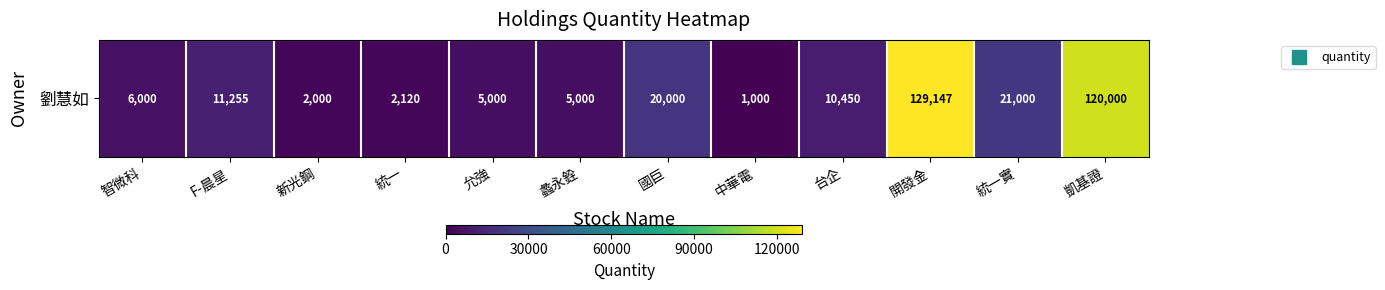

List the labels in order of value, smallest first.

中華電, 新光鋼, 統一, 允強, 蠡永銓, 智微科, 台企, F-晨星, 國巨, 統一實, 凱基證, 開發金